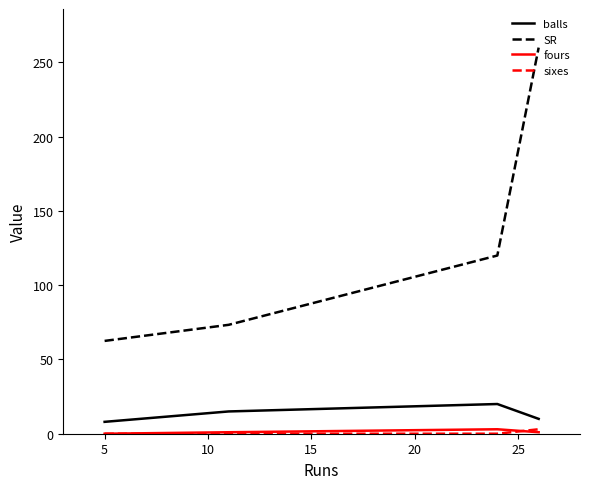

Which series has the widest spread of values?

SR